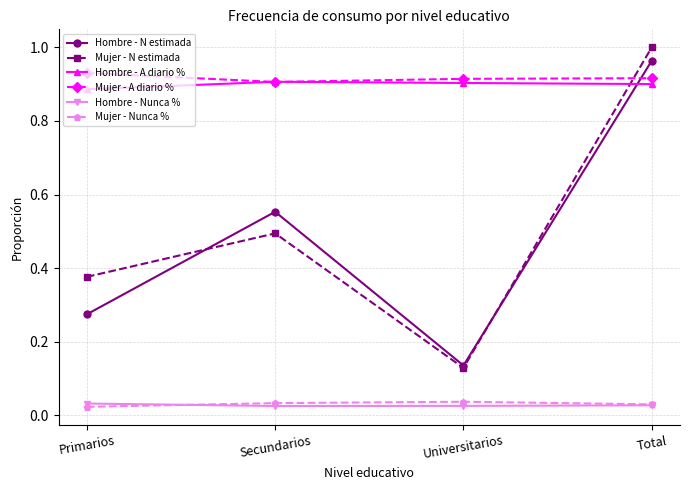

True or false: Mujer - A diario % has a value of 0.9 at Universitarios.

True